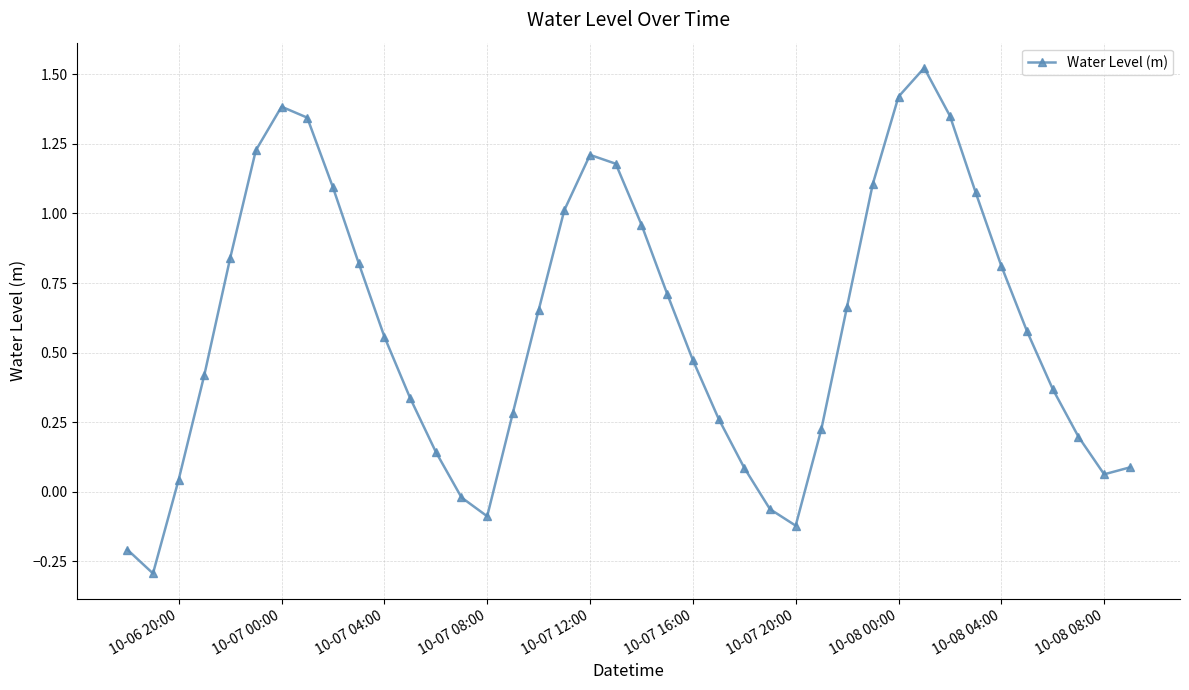

What is the minimum value shown in the chart?

-0.3